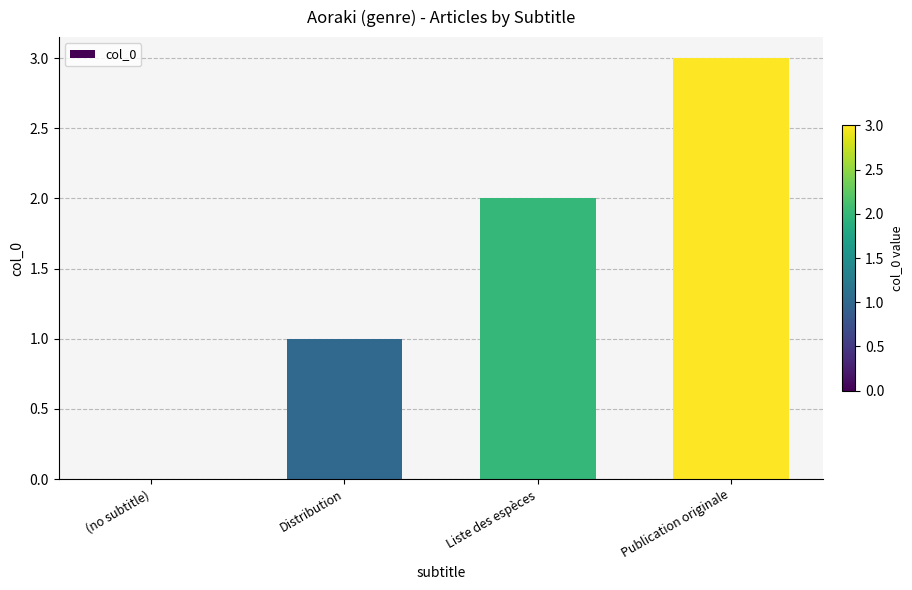

What is the sum of all values?

6